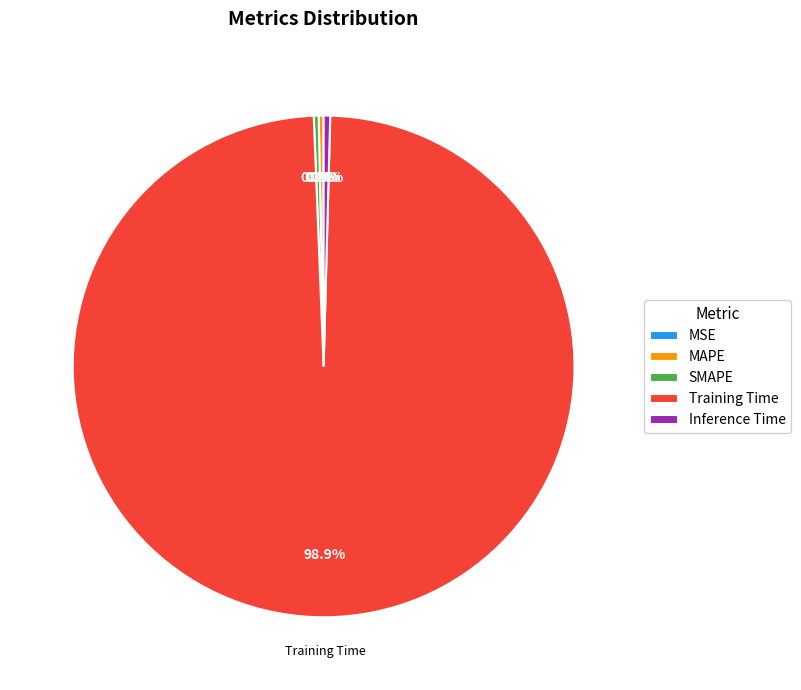

Is there a majority slice in this chart?

Yes